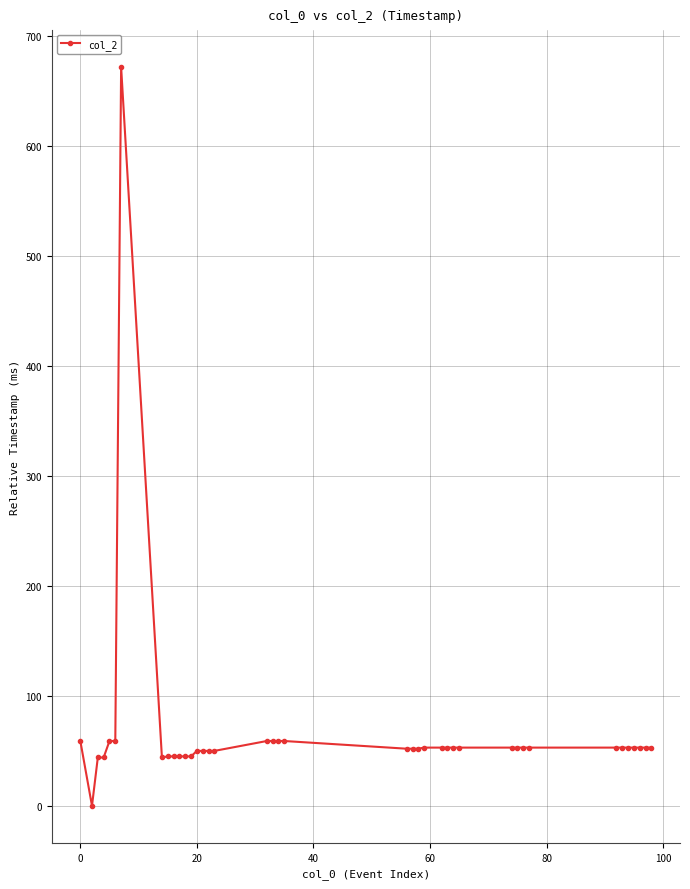

What is the sum of all values?

2646